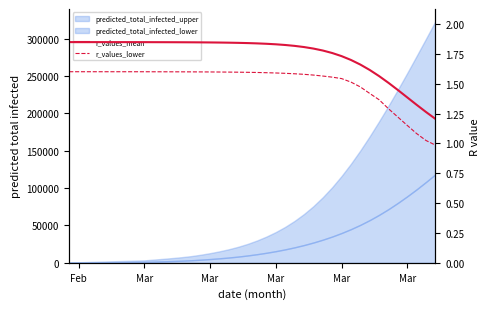

Is it true that r_values_mean equals 2.2 at 38?

False